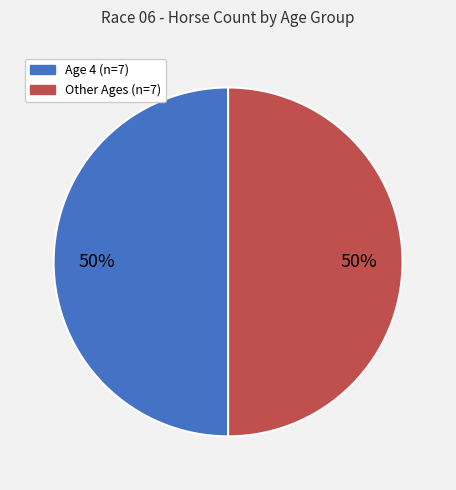

To the nearest percent, what is the average slice percentage?

50%